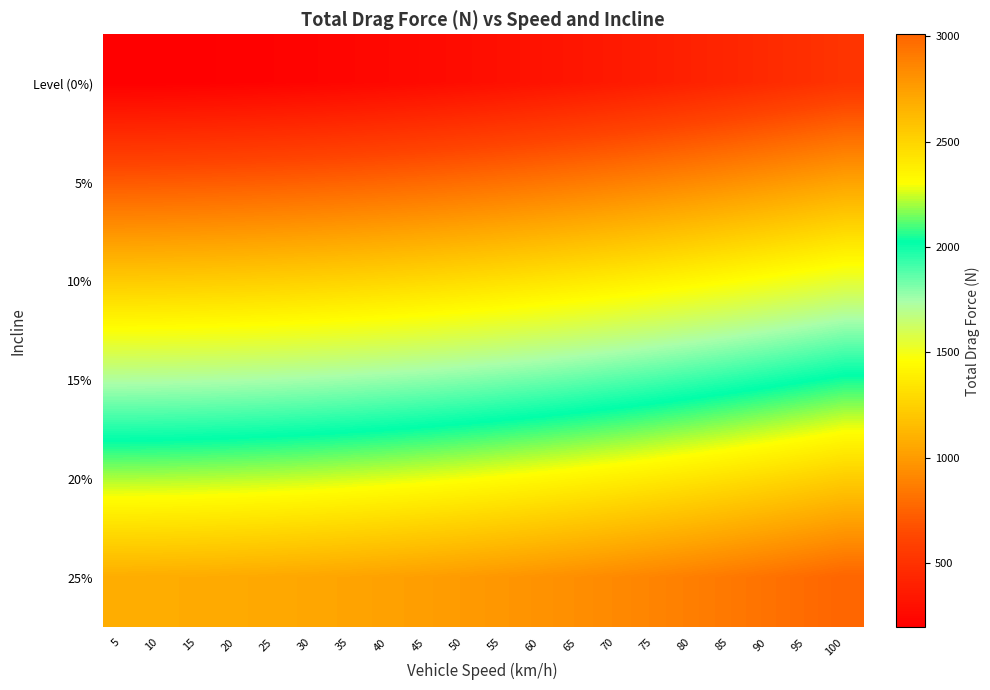

At which category is the sum across all series the highest?

100